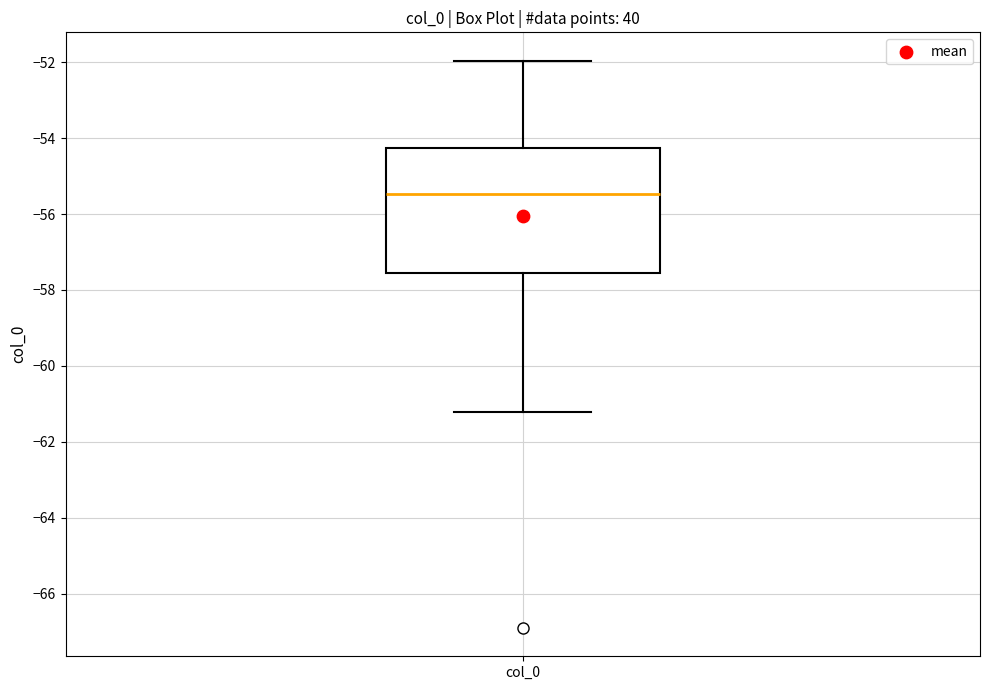

Where does the median line of the box for col_0 sit on the y-axis? The values are not printed on the chart, so give them approximately, as read against the axis.

-55.4